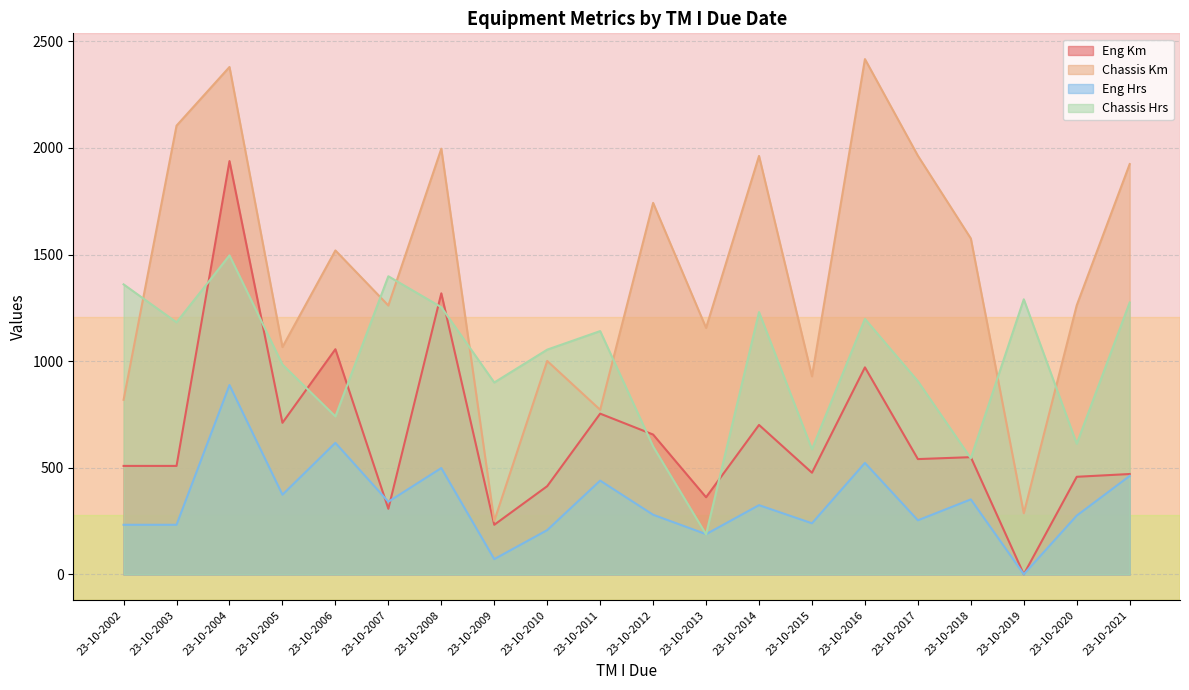

Reading left to right, list all the values displayed in this chart.

Eng Km: 23-10-2002=509	23-10-2003=509	23-10-2004=1938	23-10-2005=711	23-10-2006=1056	23-10-2007=308	23-10-2008=1318	23-10-2009=233	23-10-2010=414	23-10-2011=754	23-10-2012=656	23-10-2013=362	23-10-2014=701	23-10-2015=477	23-10-2016=971	23-10-2017=541	23-10-2018=550	23-10-2019=1	23-10-2020=458	23-10-2021=471
Chassis Km: 23-10-2002=819	23-10-2003=2104	23-10-2004=2379	23-10-2005=1066	23-10-2006=1519	23-10-2007=1261	23-10-2008=1996	23-10-2009=251	23-10-2010=1001	23-10-2011=772	23-10-2012=1742	23-10-2013=1156	23-10-2014=1962	23-10-2015=929	23-10-2016=2416	23-10-2017=1963	23-10-2018=1575	23-10-2019=287	23-10-2020=1262	23-10-2021=1924
Eng Hrs: 23-10-2002=233	23-10-2003=233	23-10-2004=888	23-10-2005=374	23-10-2006=617	23-10-2007=341	23-10-2008=499	23-10-2009=72	23-10-2010=208	23-10-2011=440	23-10-2012=280	23-10-2013=189	23-10-2014=325	23-10-2015=240	23-10-2016=523	23-10-2017=254	23-10-2018=352	23-10-2019=1	23-10-2020=276	23-10-2021=462
Chassis Hrs: 23-10-2002=1360	23-10-2003=1182	23-10-2004=1496	23-10-2005=984	23-10-2006=741	23-10-2007=1398	23-10-2008=1253	23-10-2009=900	23-10-2010=1054	23-10-2011=1141	23-10-2012=600	23-10-2013=188	23-10-2014=1230	23-10-2015=587	23-10-2016=1198	23-10-2017=906	23-10-2018=545	23-10-2019=1290	23-10-2020=613	23-10-2021=1275